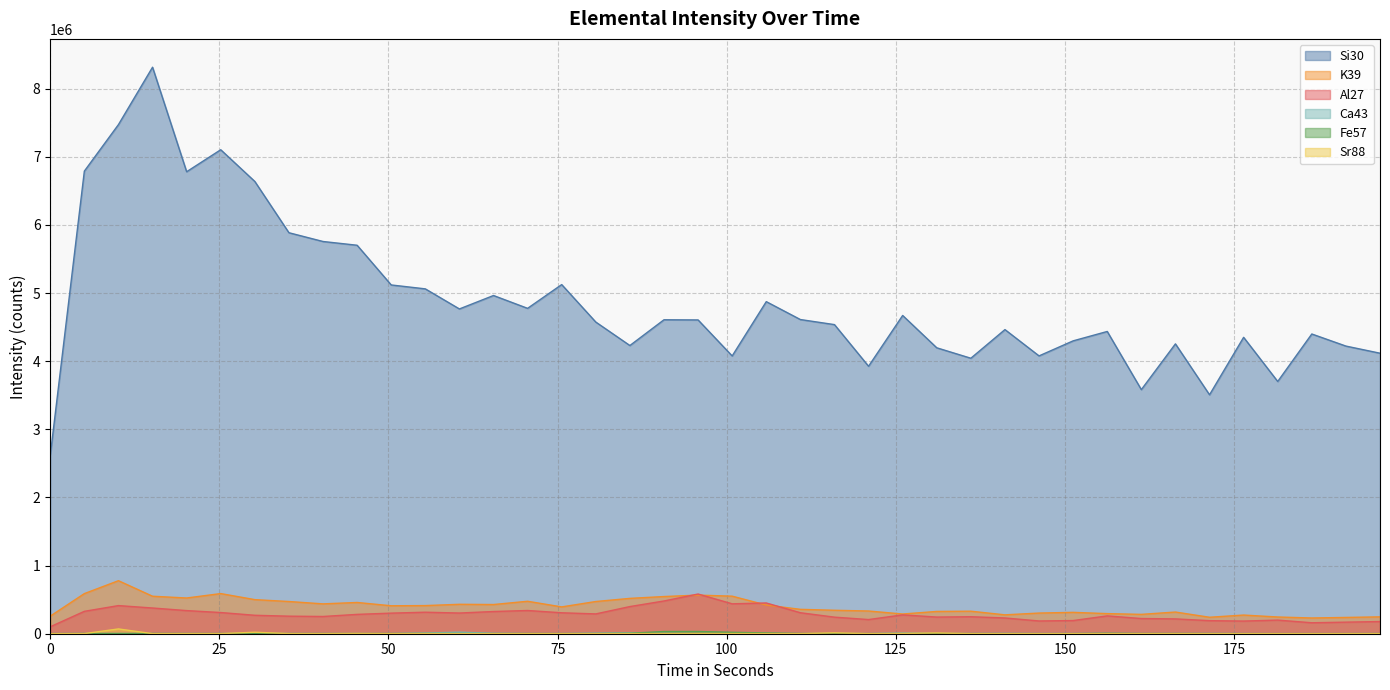

Where is Si30 nearest to the value 5465147?

45.366